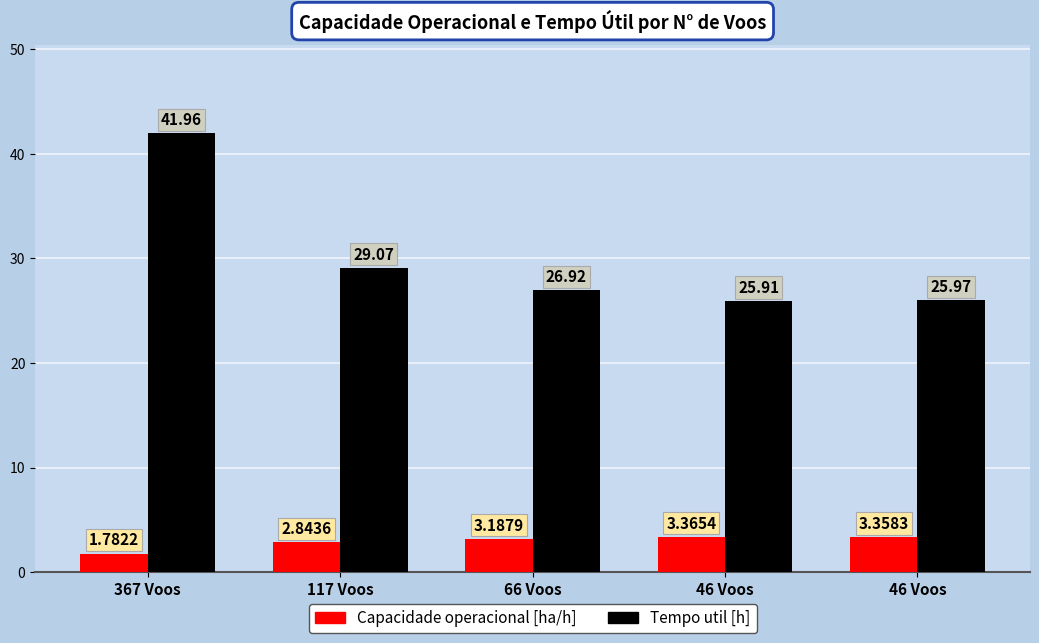

How many data points in Capacidade operacional [ha/h] are less than 3?

2